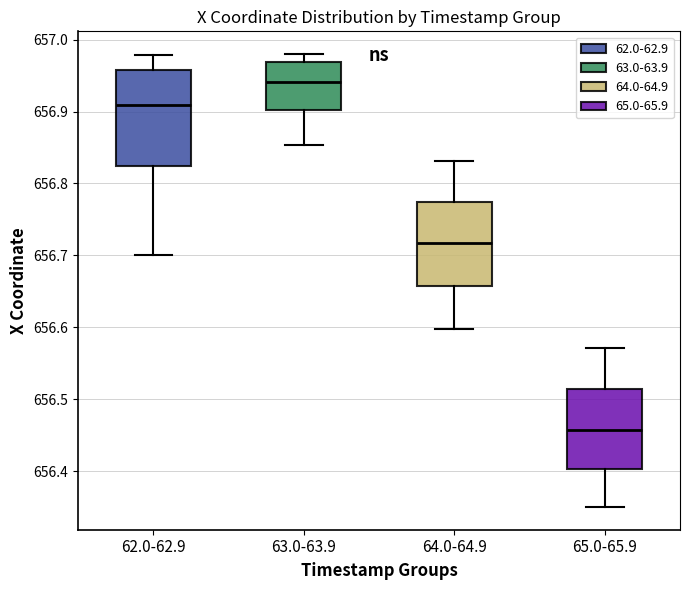

Which box has the highest median line?

63.0-63.9